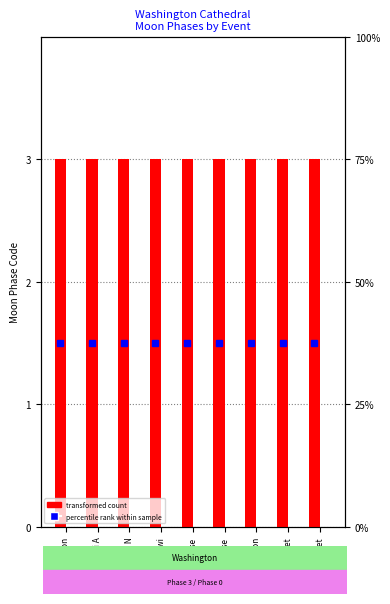

Which series changed the most between Twi and Sunrise?

Phase 3 (Feb 01)